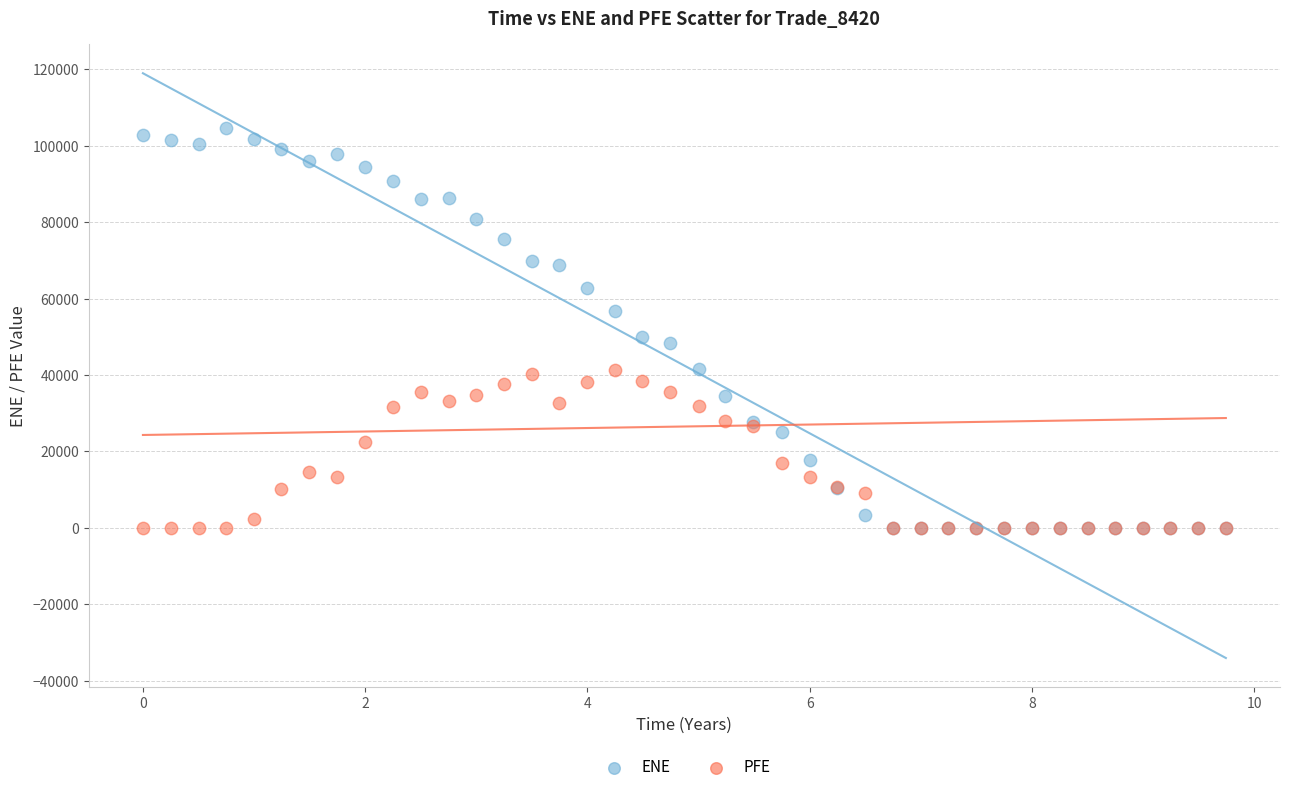

Which series contains the highest Y value?

ENE